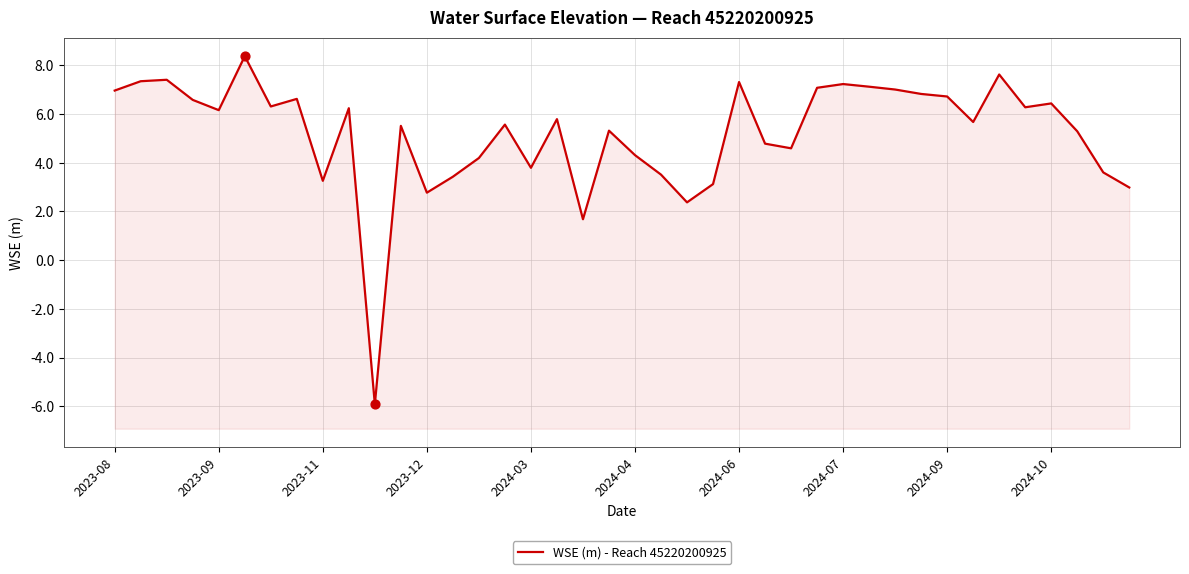

Approximately how many times larger is the value at 2023-08 compared to 26?

1.5